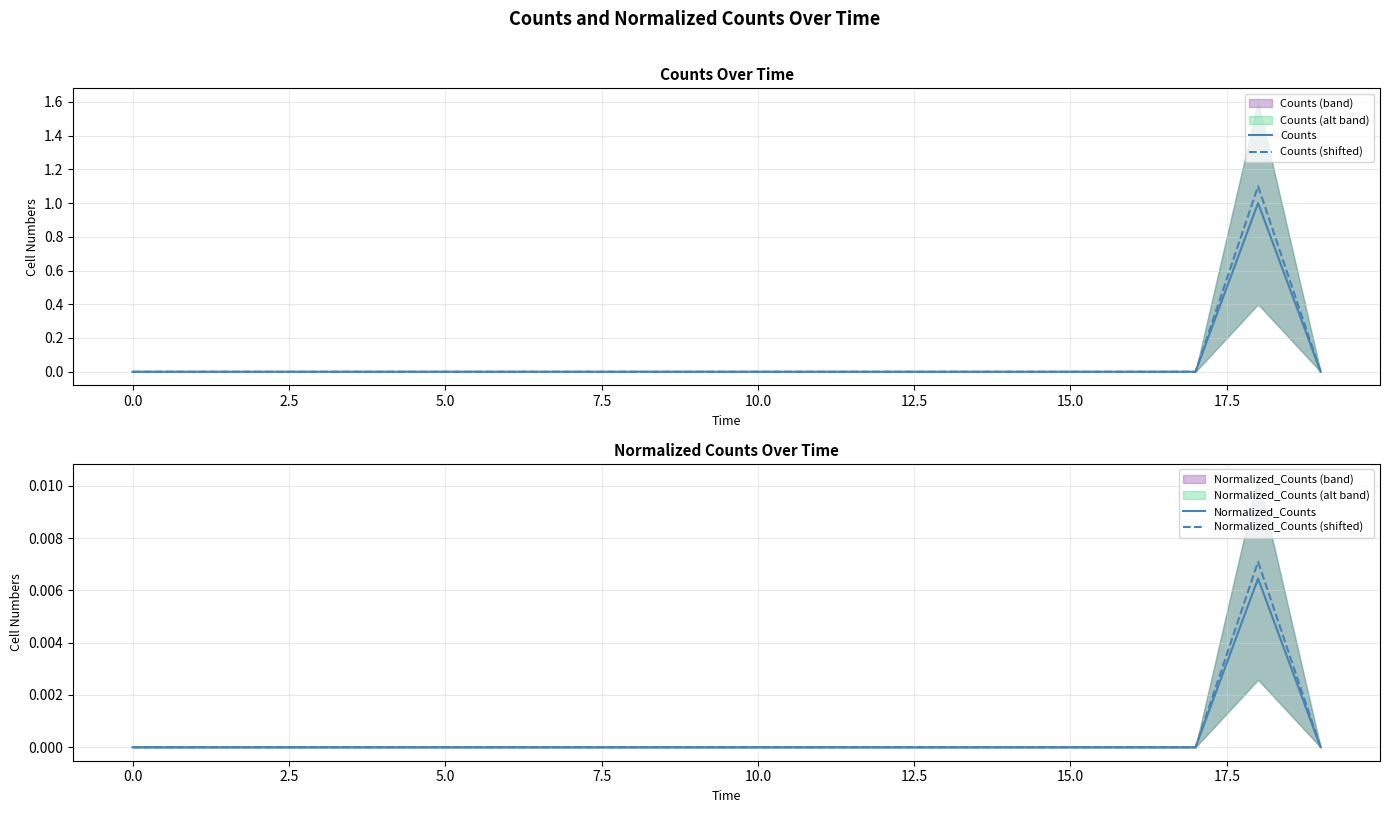

What is the sum of all Counts (shifted) values?

1.1